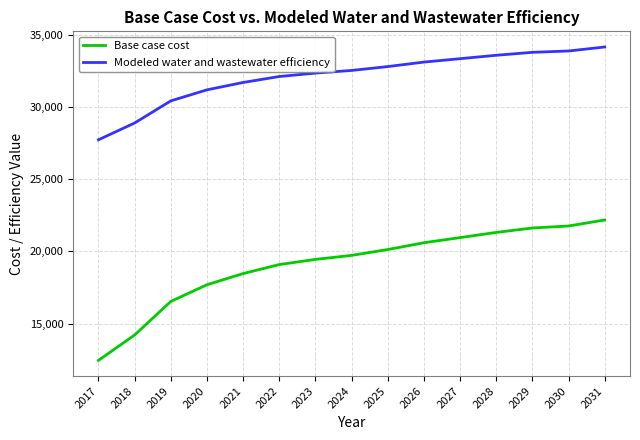

What is the difference between the maximum and minimum values in the Base case cost series?

9736.4